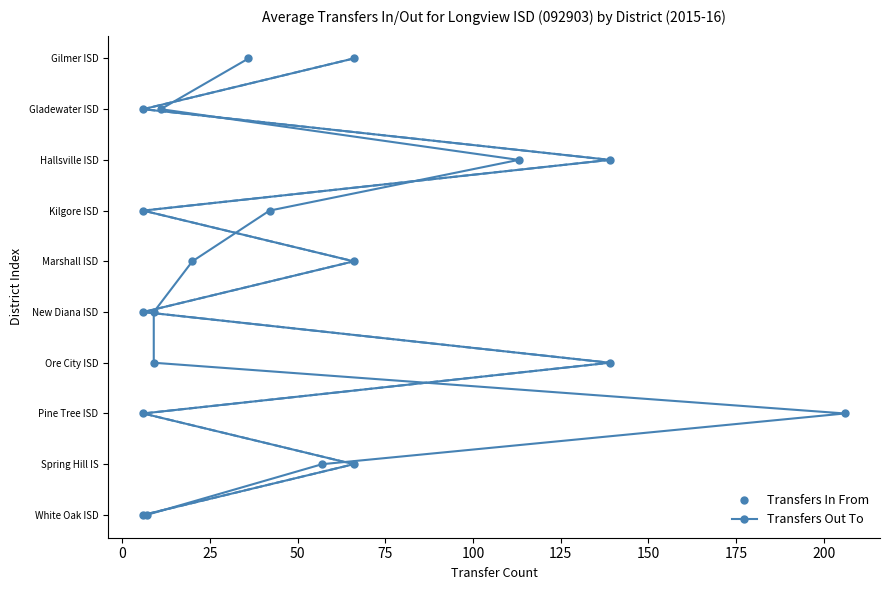

Between 75 and 150, which series saw the biggest shift?

Transfers In From